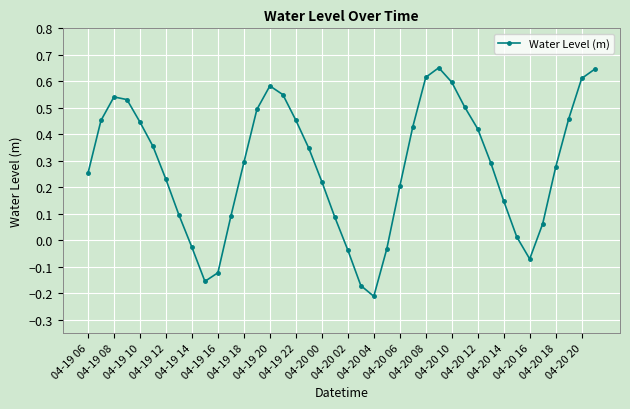

How many interior local peaks (higher than both neighbors) does the data have?

3